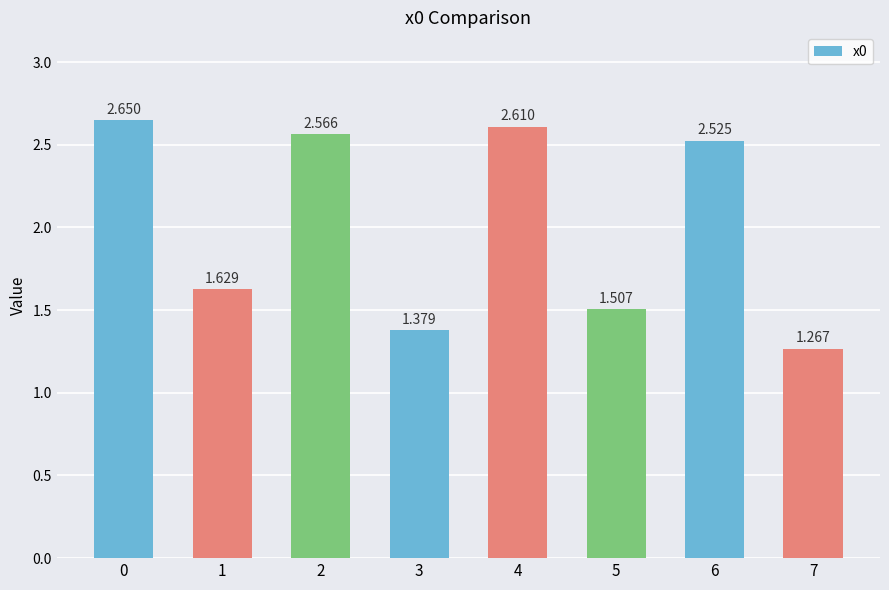

Rank the categories by value from lowest to highest.

7, 3, 5, 1, 6, 2, 4, 0